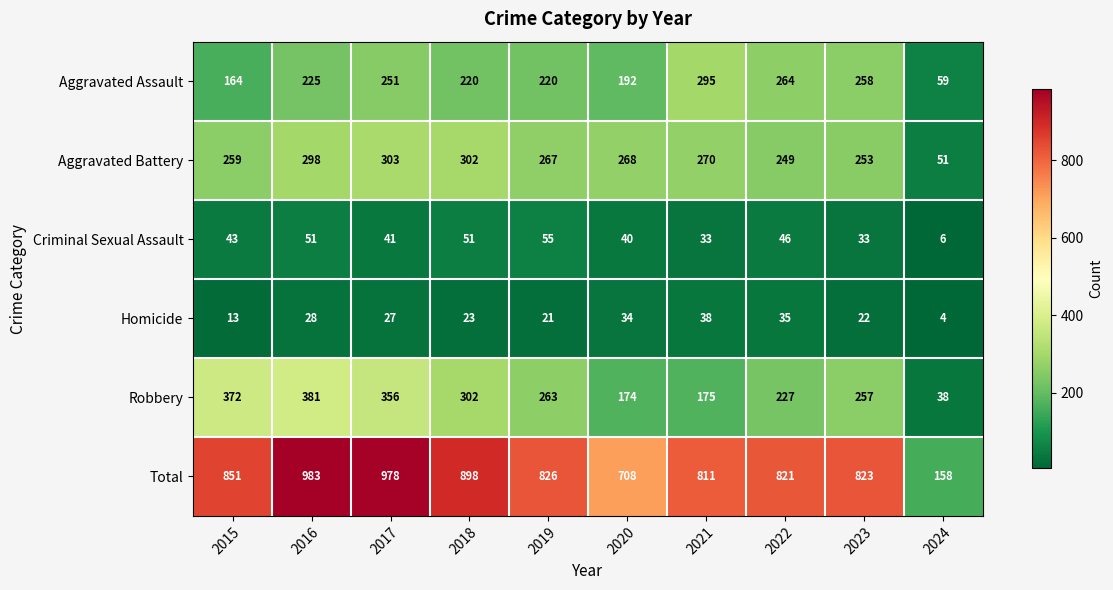

Which series changed the most between 2016 and 2019?

Total